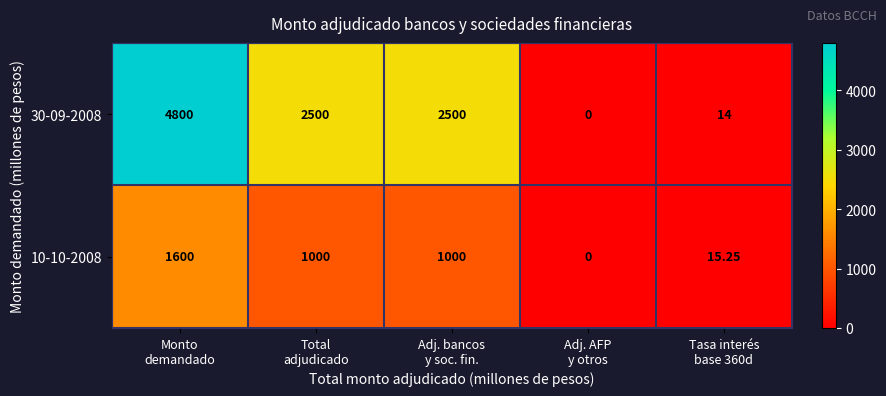

What is the maximum value shown in the chart?

4800.0